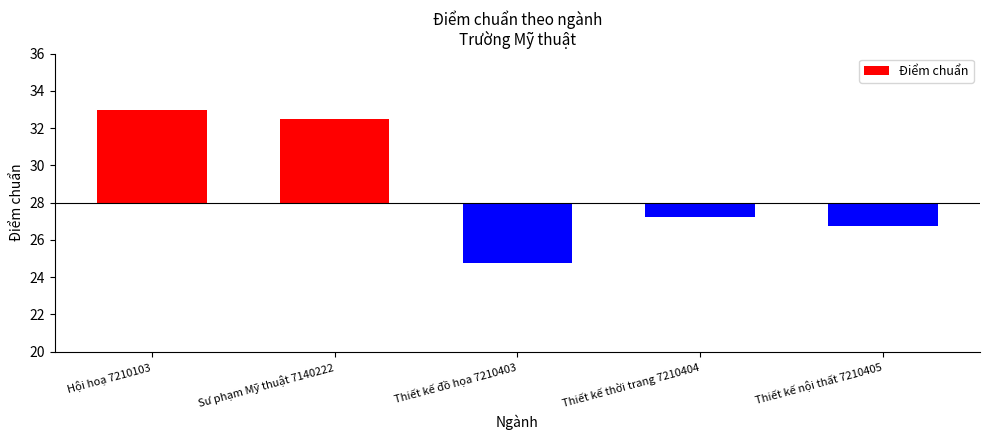

Reading left to right, extract all data points from this chart.

5.0	4.5	-3.2	-0.8	-1.2